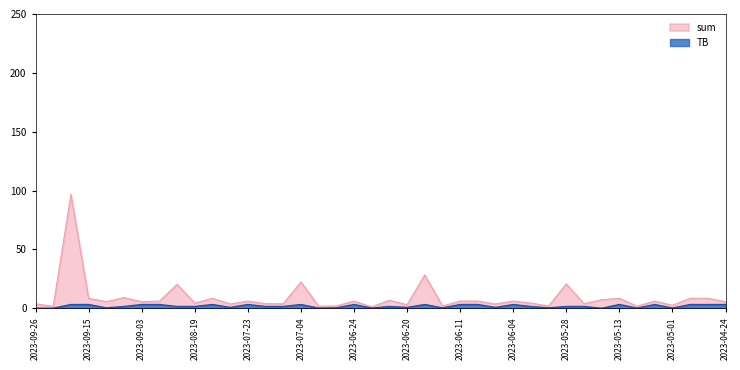

Rank the series at 2023-07-23 from lowest to highest value.

TB, sum